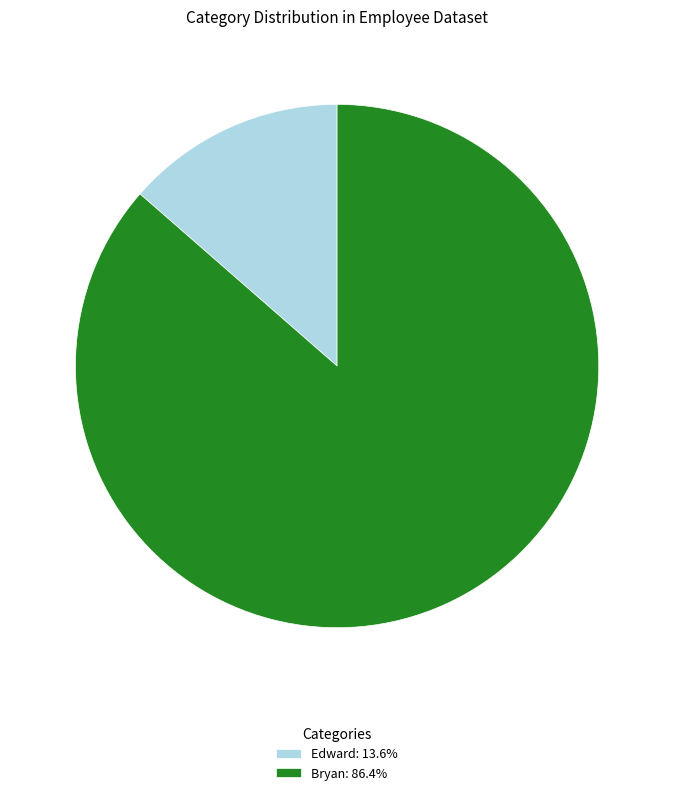

Is it true that Bryan is 92% of the pie?

False